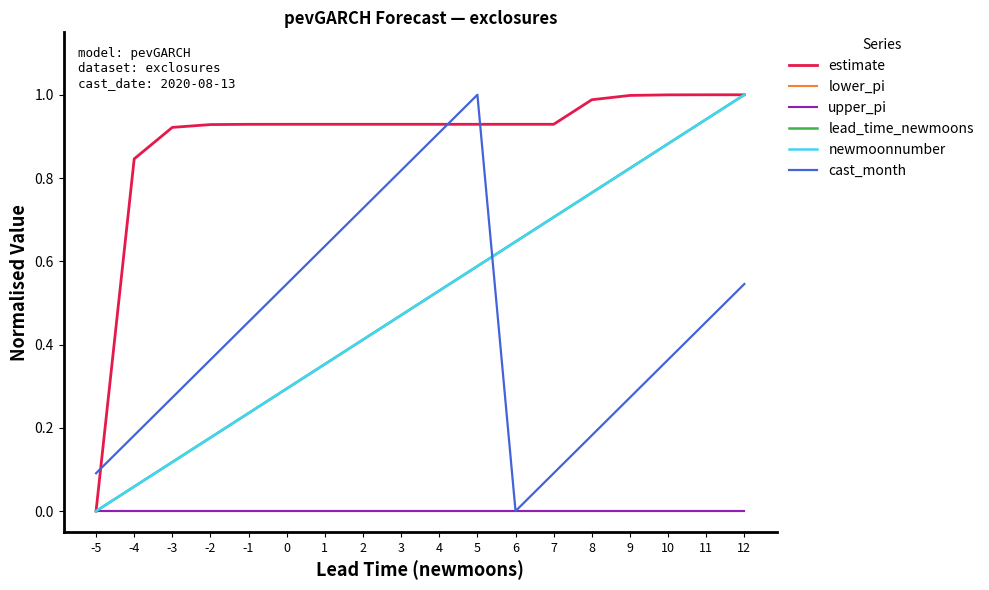

List the labels in order of lead_time_newmoons value, largest first.

12, 11, 10, 9, 8, 7, 6, 5, 4, 3, 2, 1, 0, -1, -2, -3, -4, -5